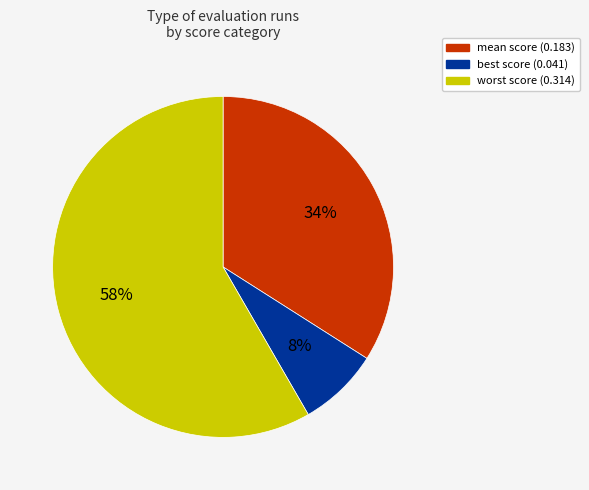

Does any single category account for the majority?

Yes